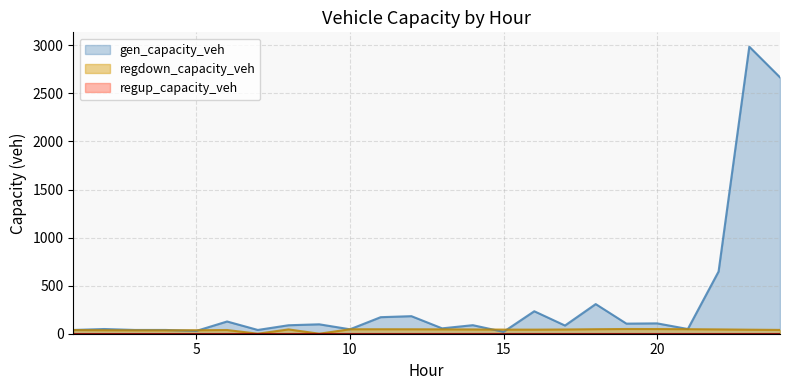

How many times do regdown_capacity_veh and gen_capacity_veh cross each other?

6